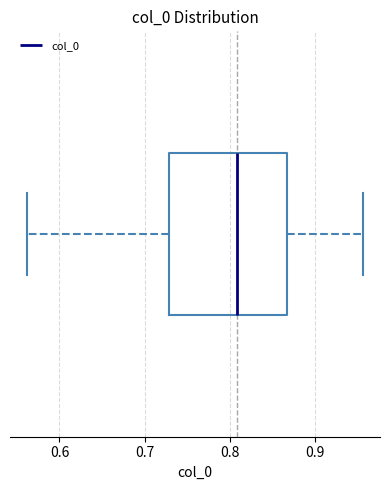

Read this box plot against the x-axis: the position of the median line, the range covered by the box, and the ends of both whiskers. The values are not printed on the chart, so give them approximately, as read against the axis.

median 0.81, box 0.73 to 0.87, whiskers 0.56 to 0.96